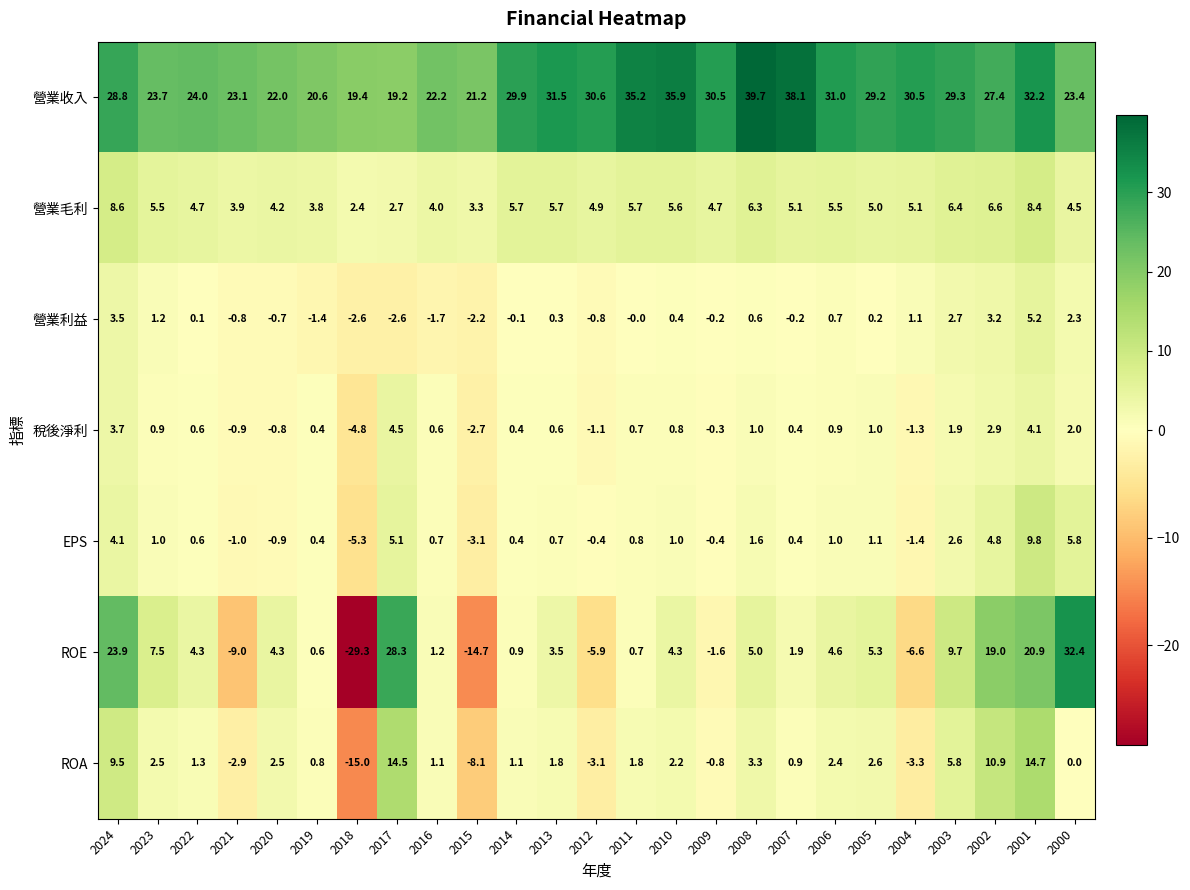

Which label corresponds to the largest value in the chart?

2008